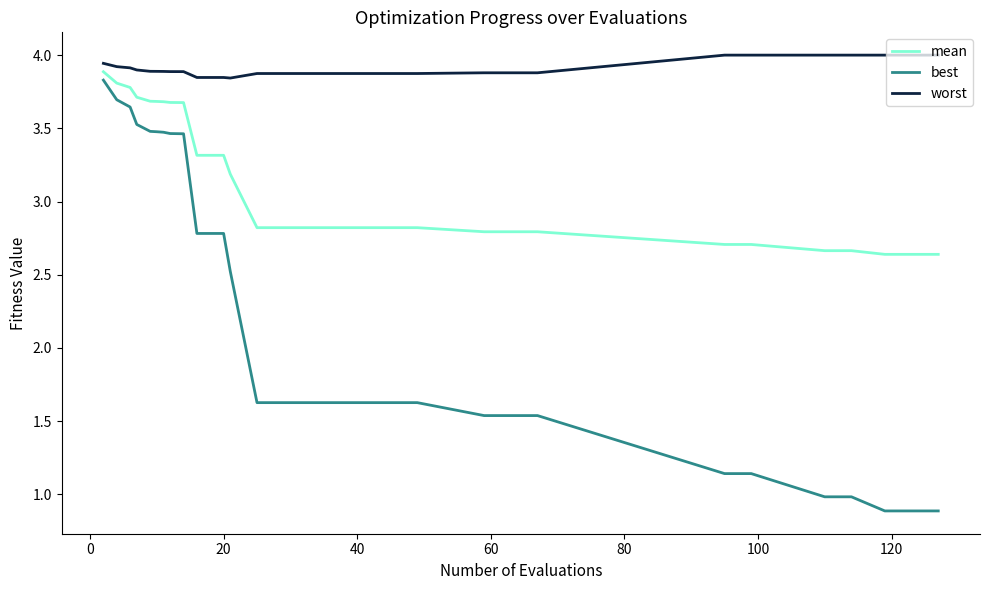

Rank the series by their average value, from lowest to highest.

best, mean, worst